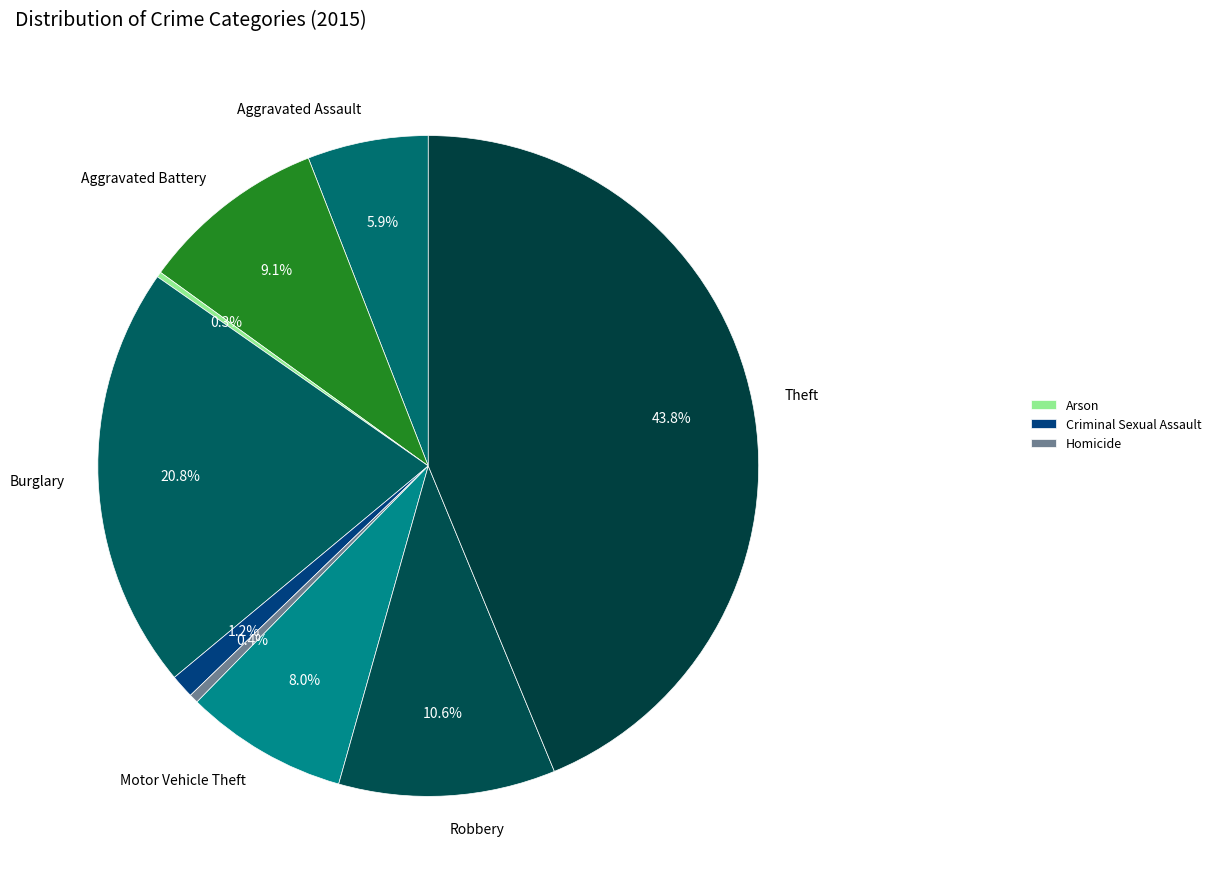

What is the largest slice in the pie chart?

Theft